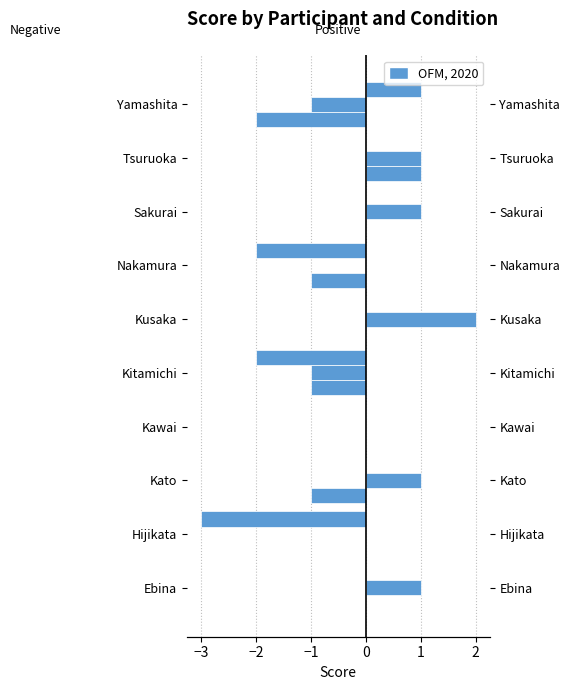

Is it true that robot velocity equals 2 at Kawai?

False